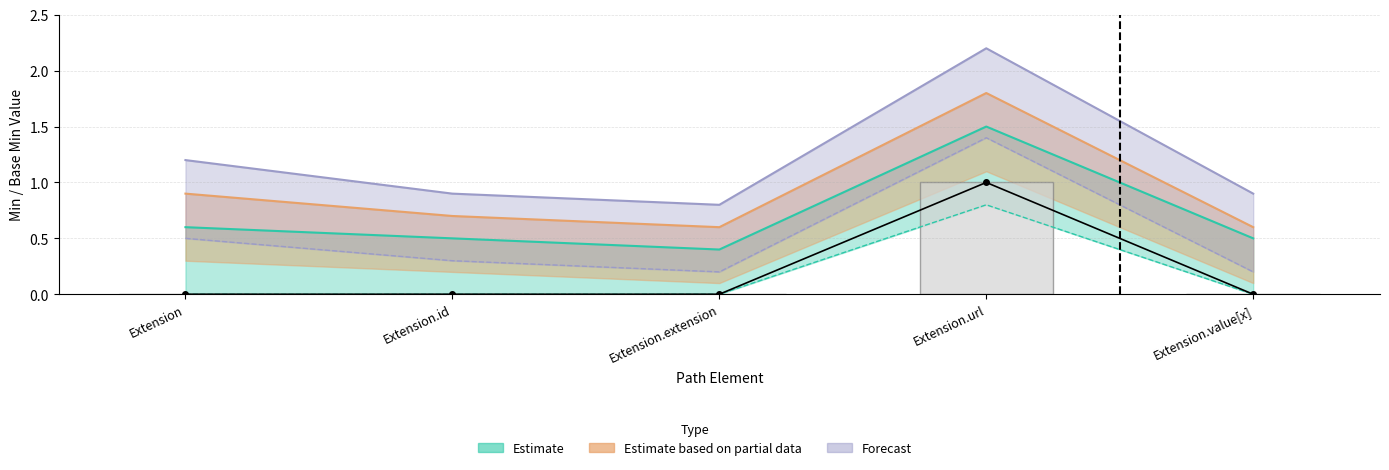

How many positive values does the Min series have?

1